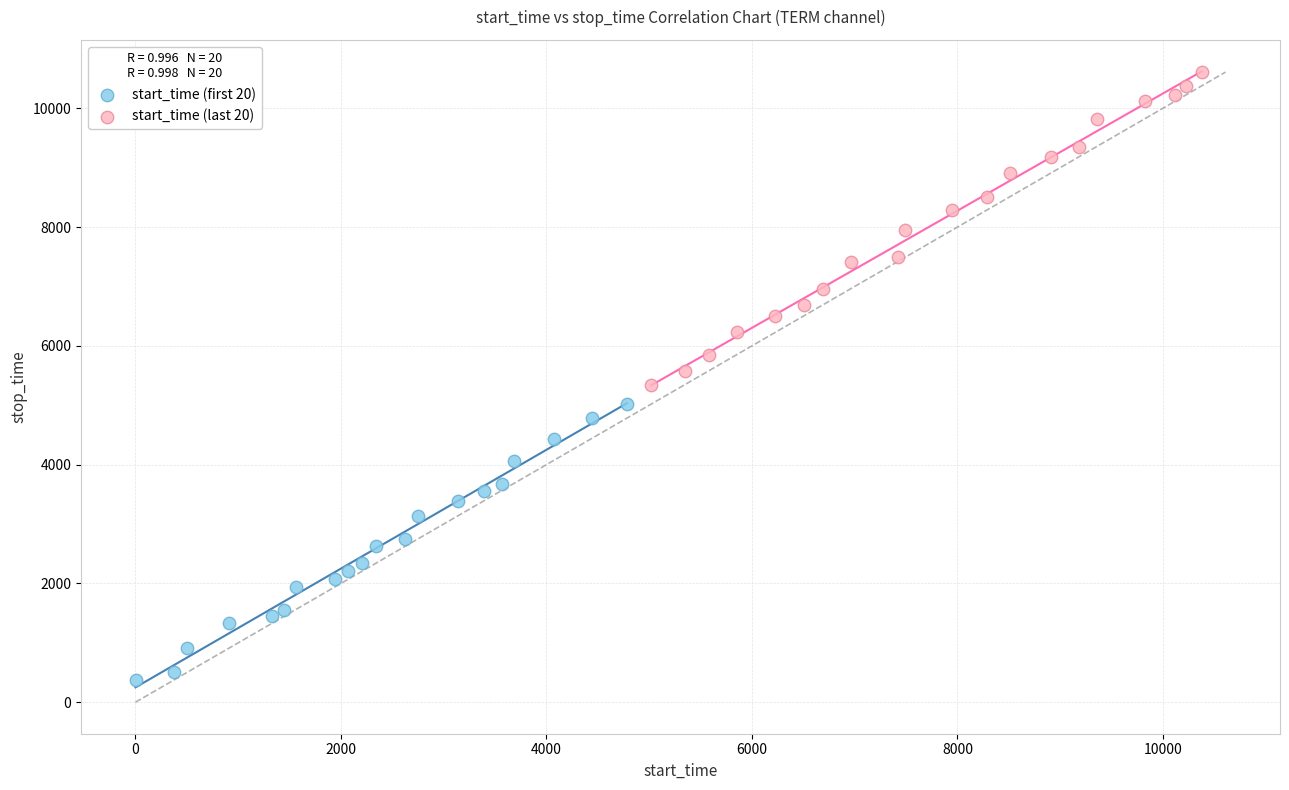

Which series reaches the maximum Y coordinate?

start_time (last 20)